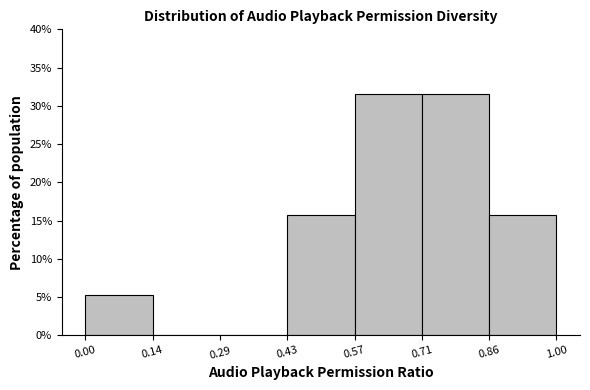

How tall is the bar that spans 0.57 to 0.71 on the x-axis? The values are not printed on the chart, so give them approximately, as read against the axis.

31.5